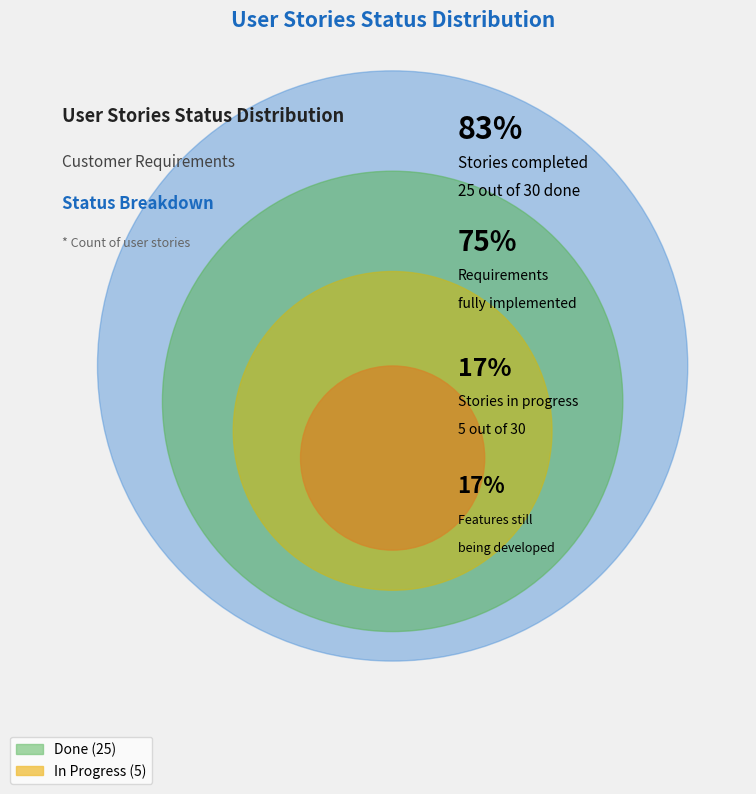

Does in progress account for over 50% of the chart?

No